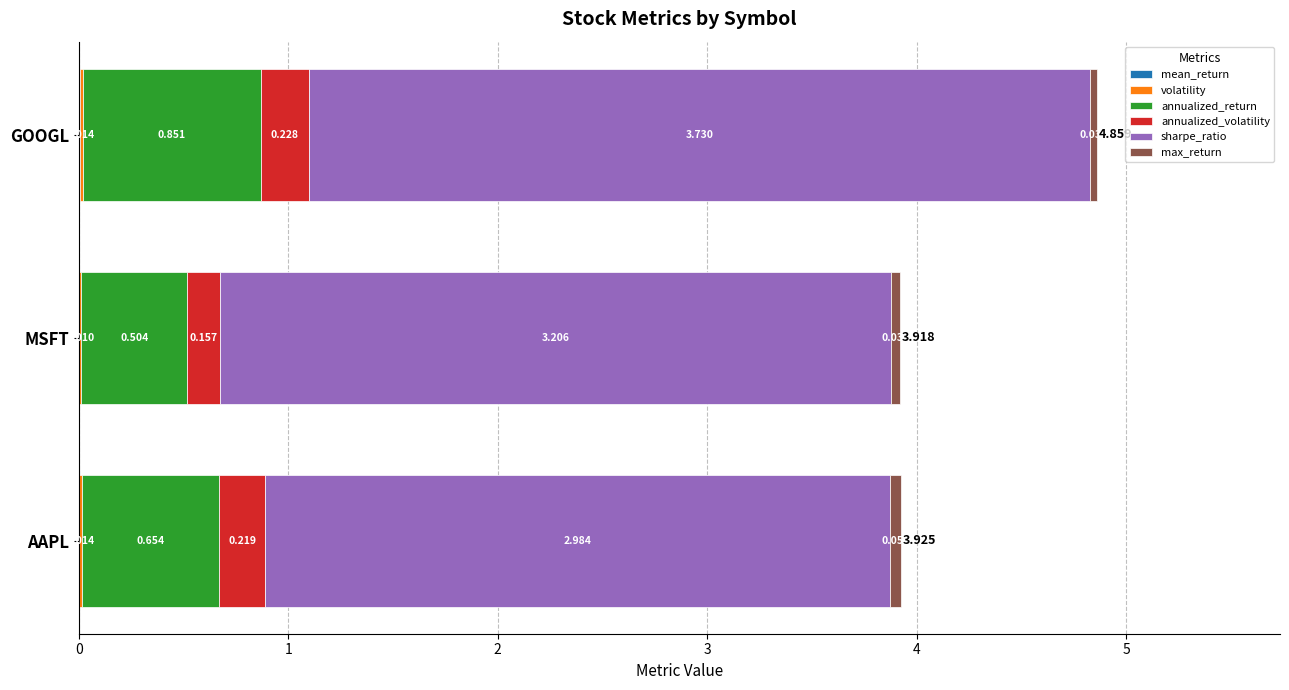

At which category is the sum across all series the highest?

GOOGL